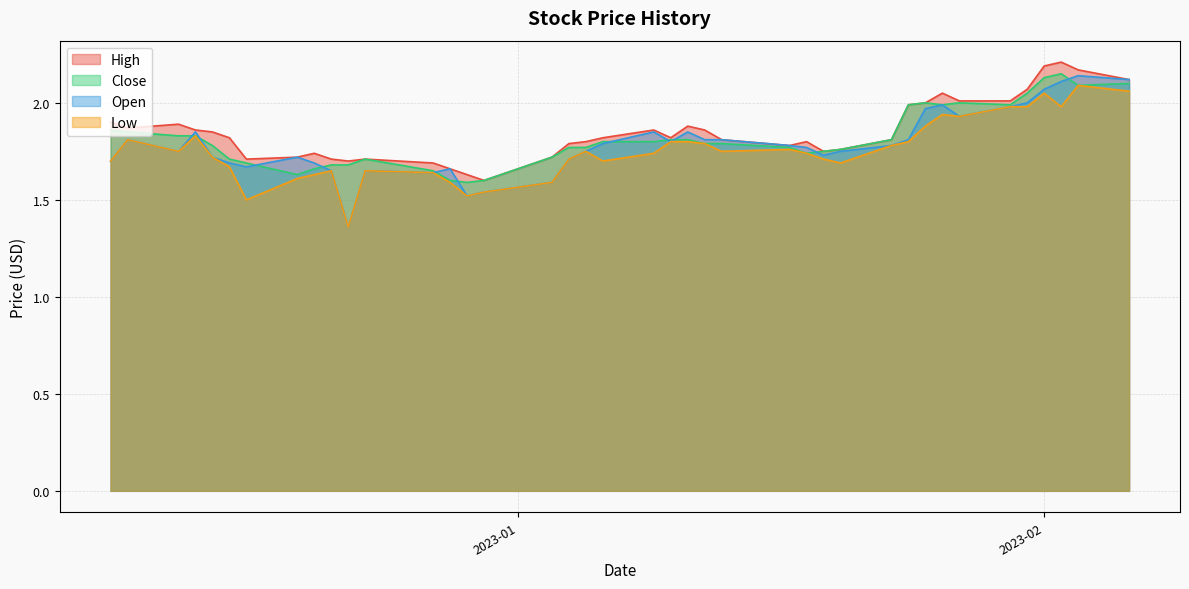

What is the average value of the High series?

1.9